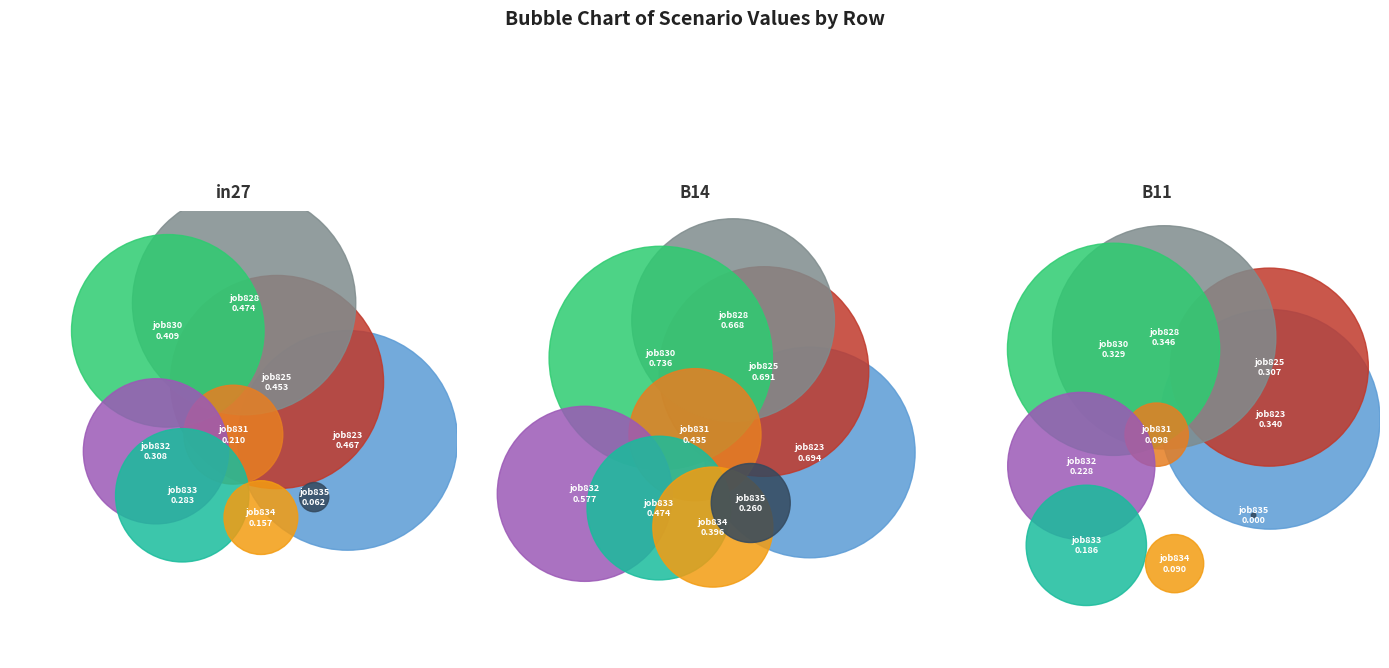

To the nearest percent, what percentage of the pie is job823?

17%